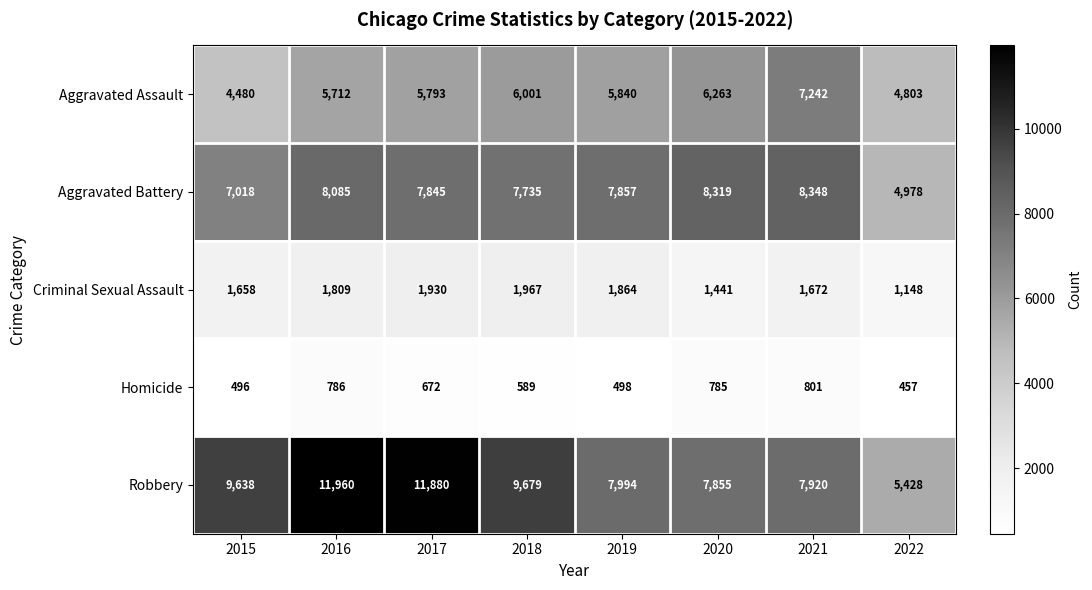

Which series has the largest range (max minus min)?

Robbery